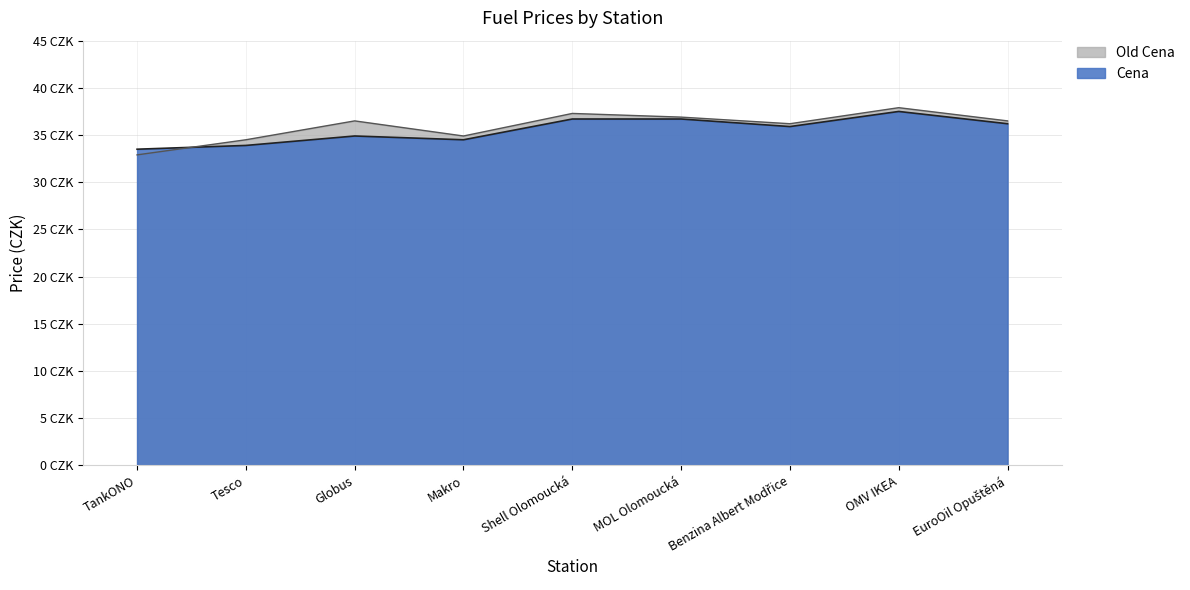

What is the label of the 2nd point from the left?

Tesco